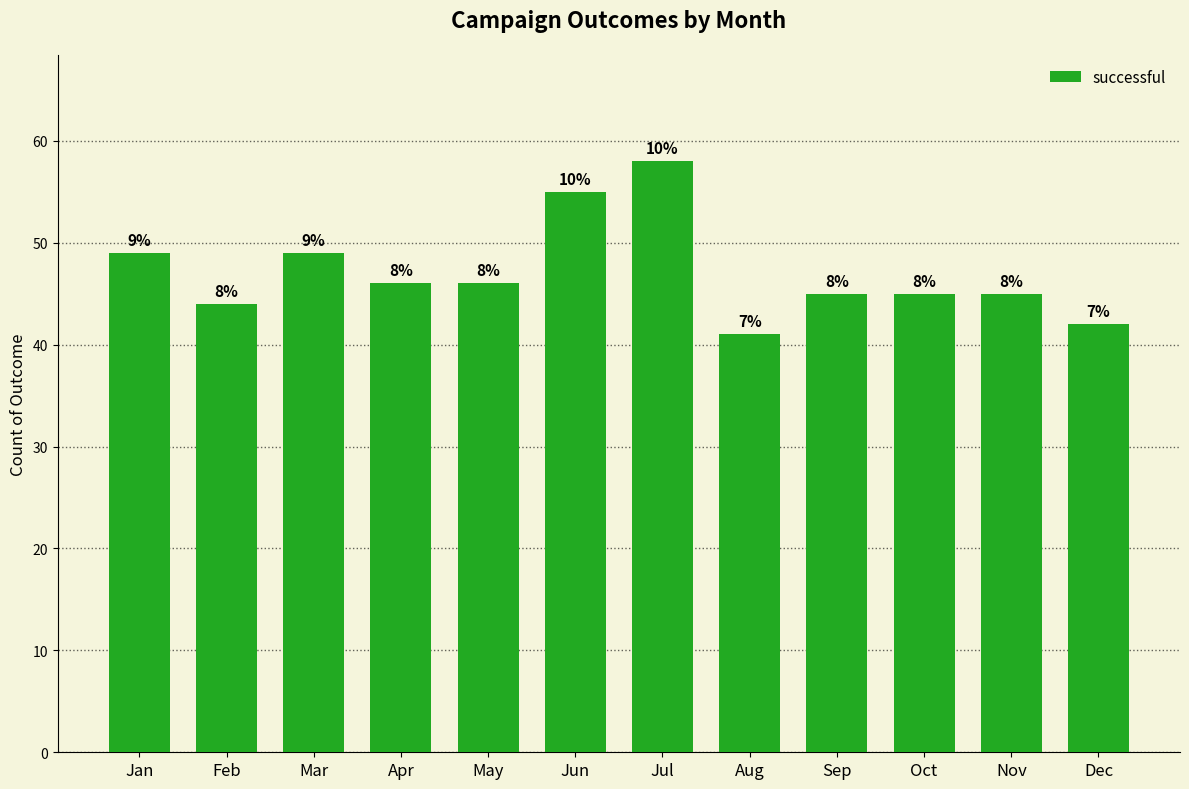

Approximately how many times larger is the value at Aug compared to Jun?

0.7